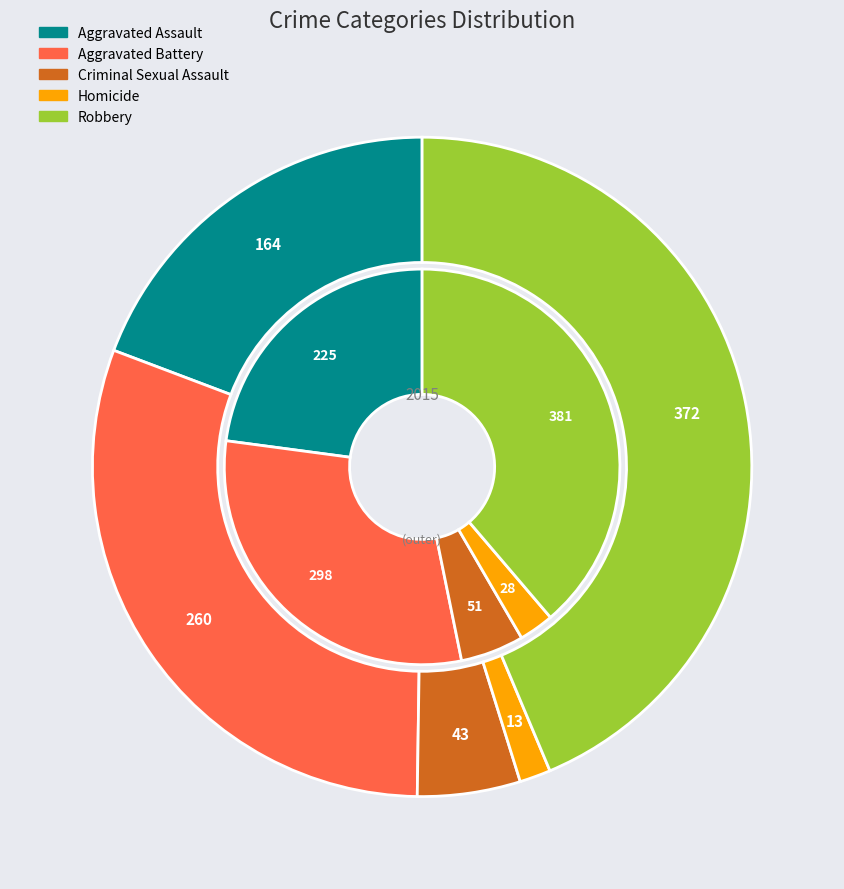

What is the largest slice in the pie chart?

Robbery